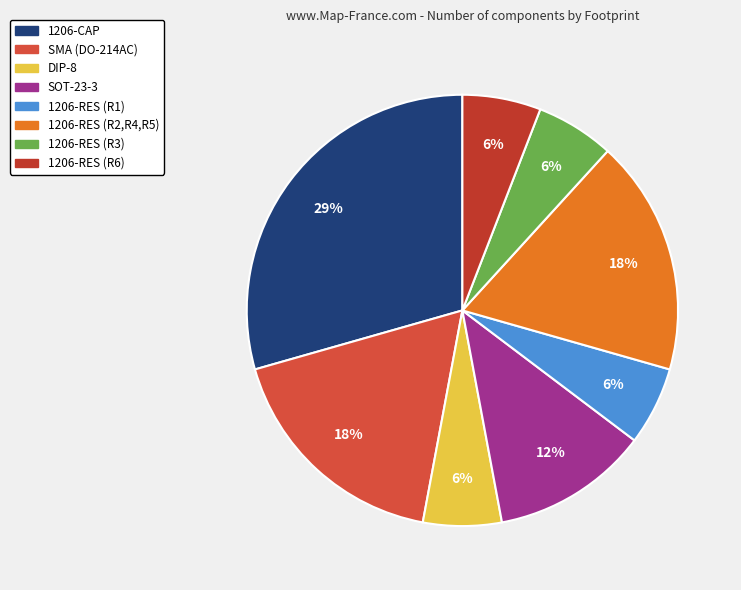

Count the number of slices in the pie.

8